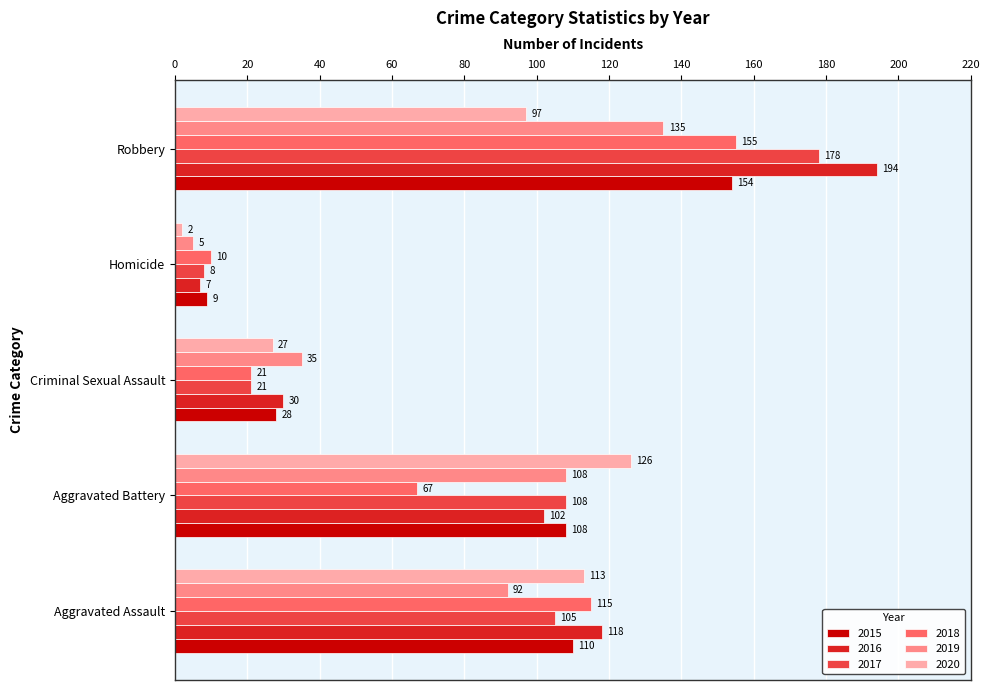

How many data points in 2020 are less than 97?

2